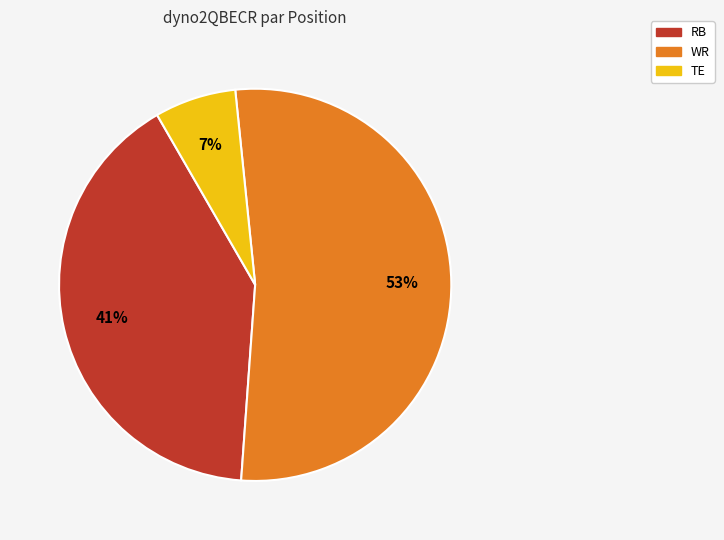

Does any single category account for the majority?

Yes